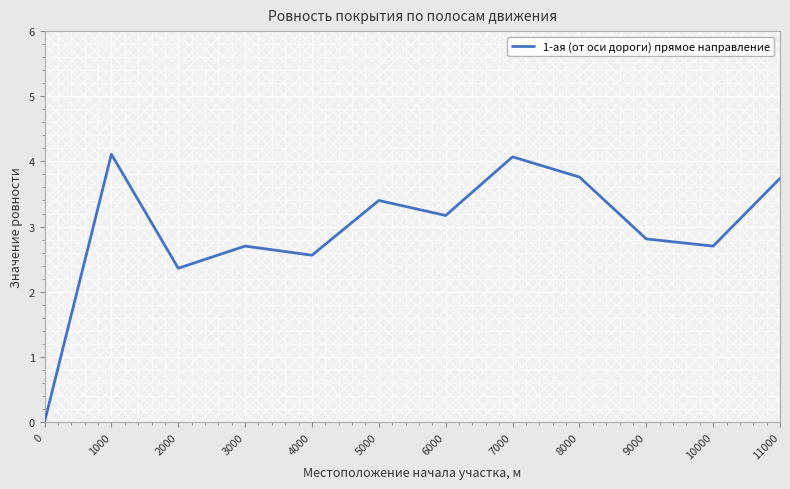

The value at 5000 is 5.6. True or false?

False